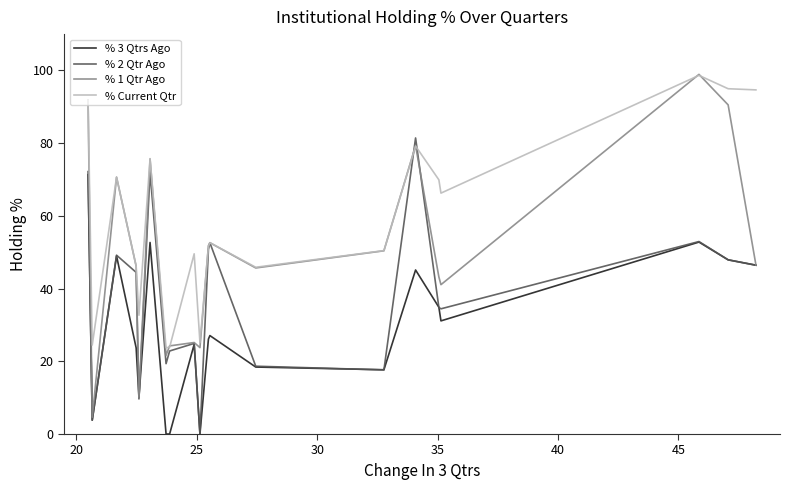

What are all the series names shown in the legend?

% 3 Qtrs Ago, % 2 Qtr Ago, % 1 Qtr Ago, % Current Qtr